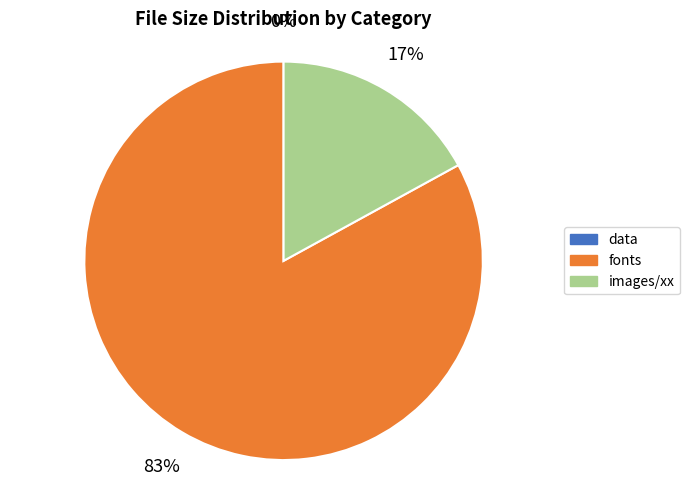

To the nearest percent, what is the difference between the largest and smallest slice percentages?

83%